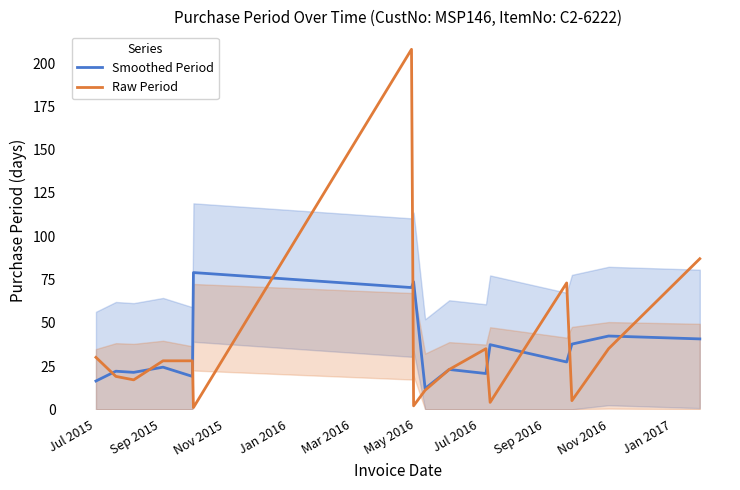

What is the lowest value of the Smoothed Period series?

12.0